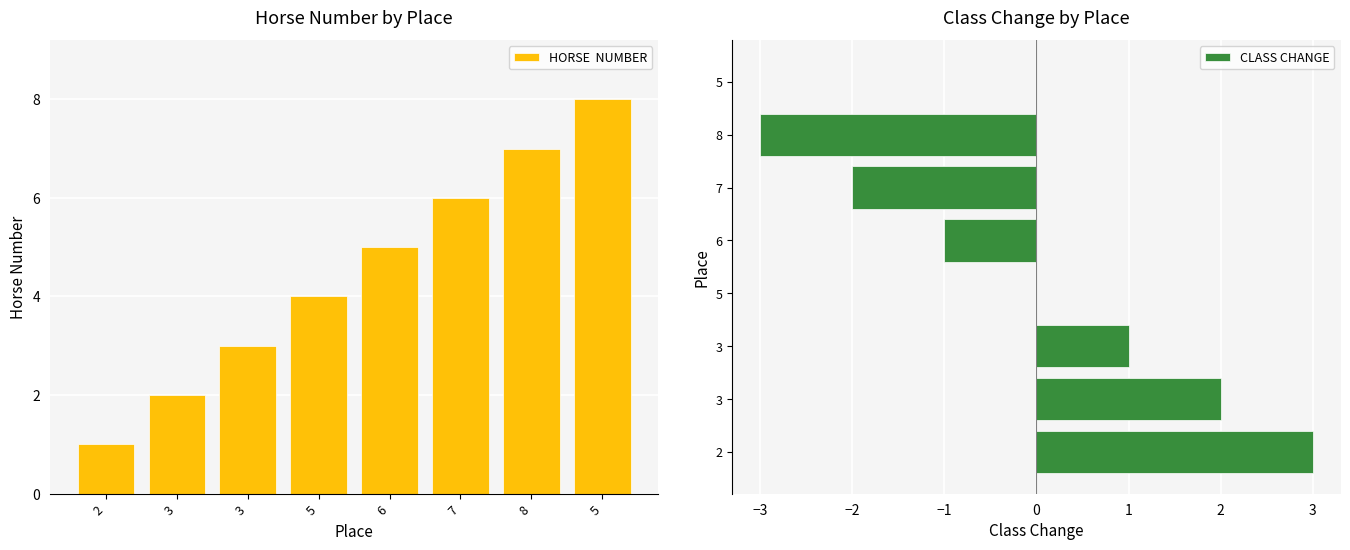

How many HORSE  NUMBER values are between 3 and 7?

5